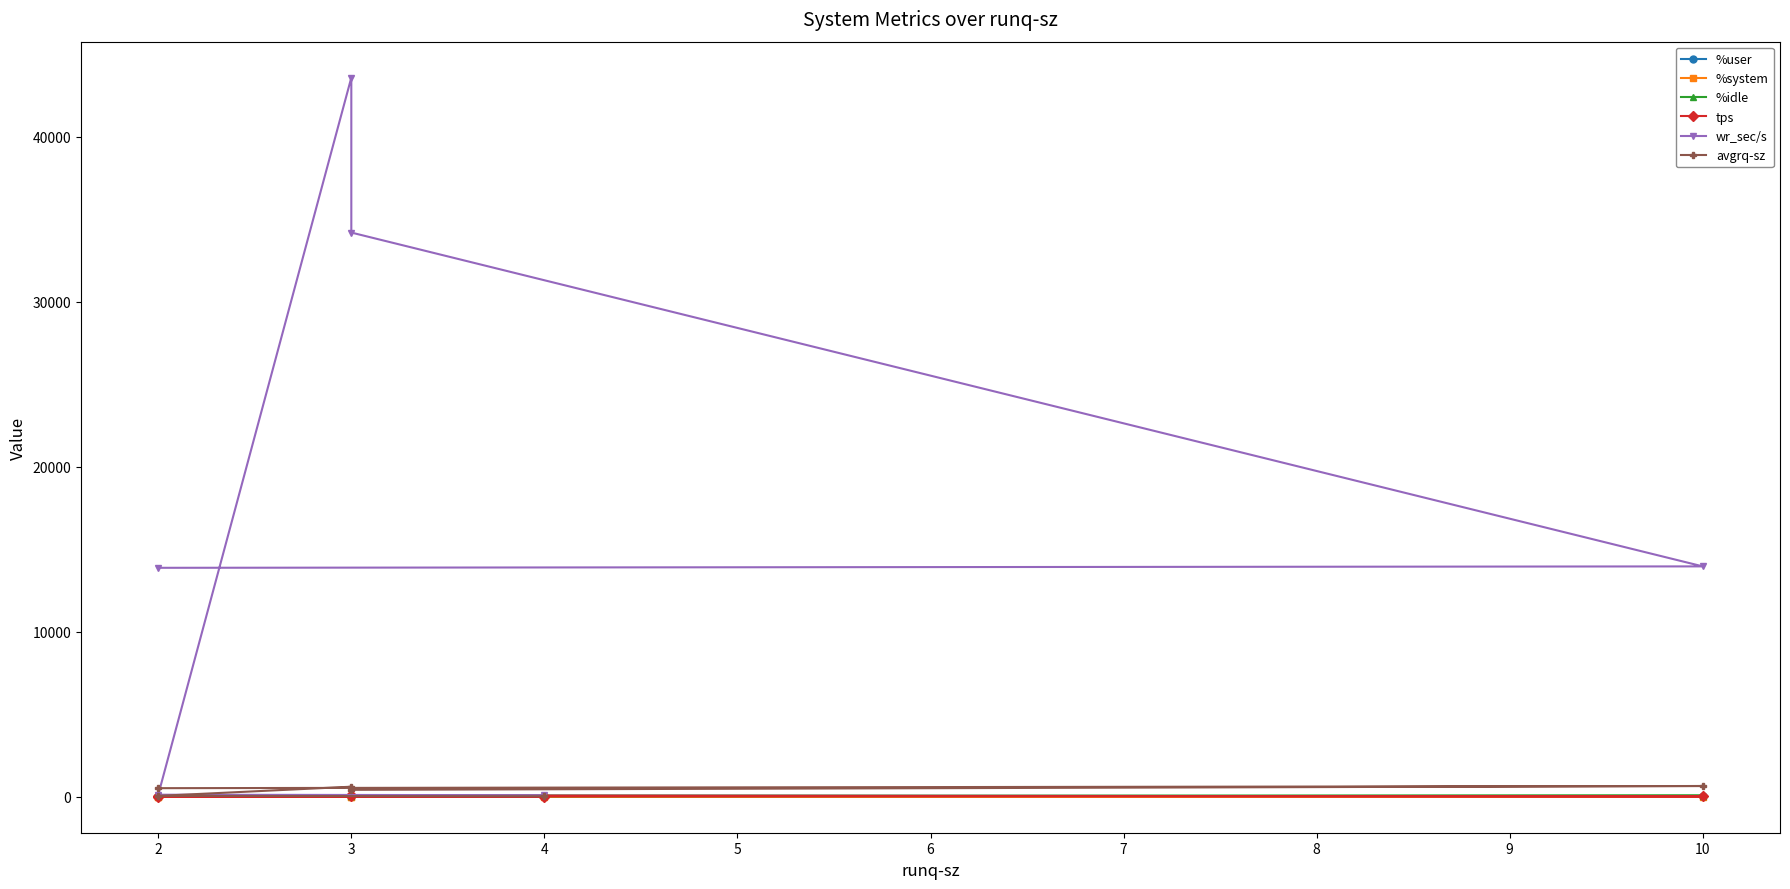

Between 10 and 4, which series saw the biggest shift?

wr_sec/s